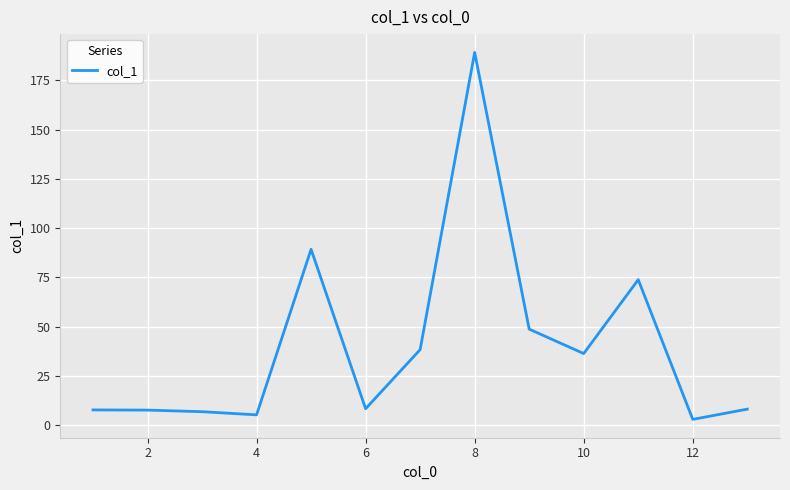

What is the difference between the maximum and minimum values?

186.2